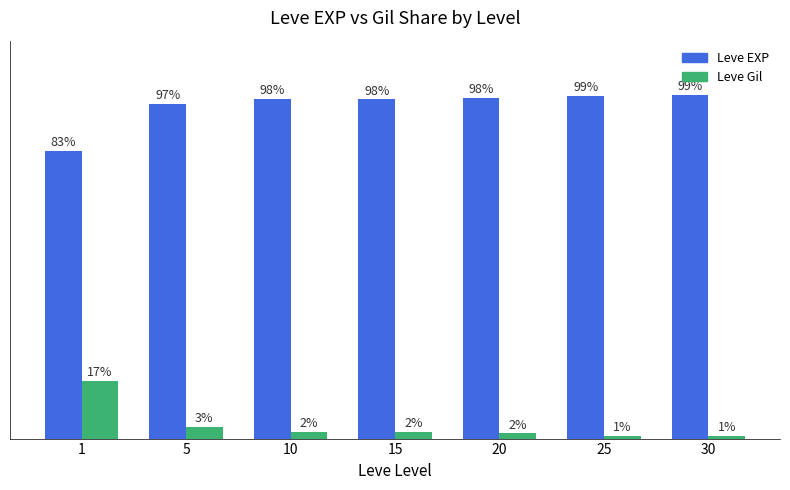

Rank the series by their maximum value, from highest to lowest.

Leve EXP, Leve Gil